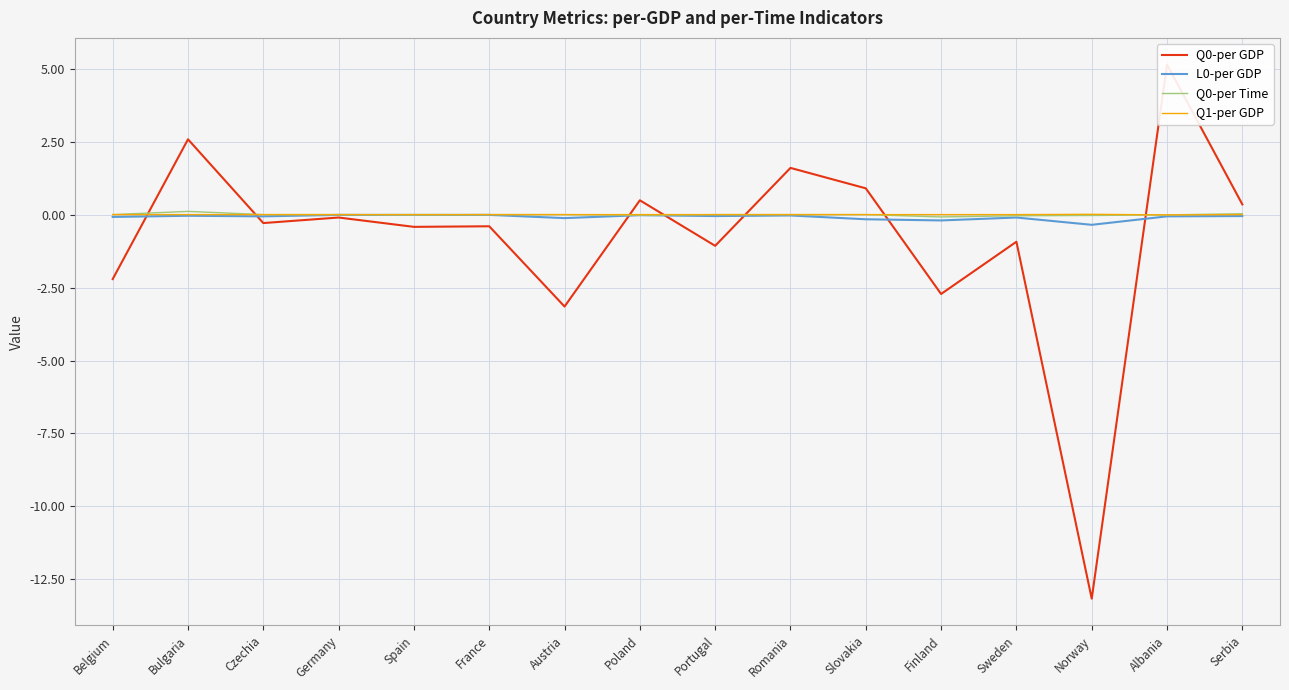

At which label is Q1-per GDP closest to 0?

Belgium